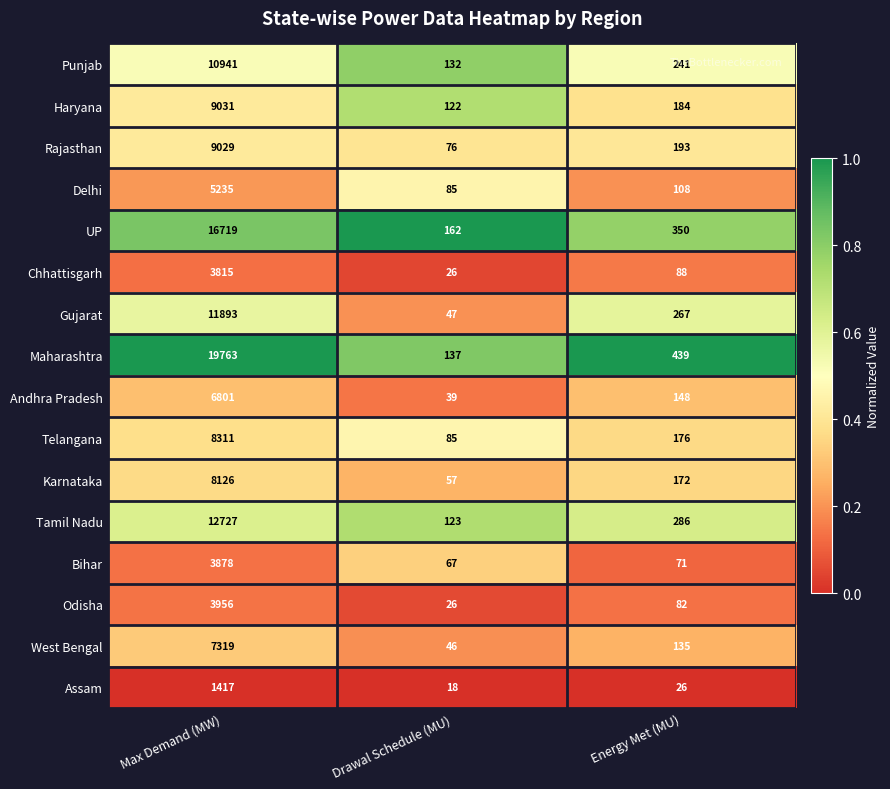

Rank the series by their maximum value, from highest to lowest.

Maharashtra, UP, Tamil Nadu, Gujarat, Punjab, Haryana, Rajasthan, Telangana, Karnataka, West Bengal, Andhra Pradesh, Delhi, Odisha, Bihar, Chhattisgarh, Assam